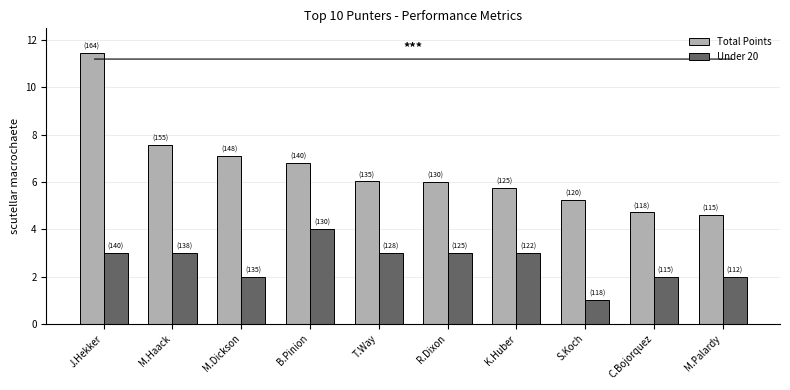

What is the label of the 10th bar from the right?

J.Hekker